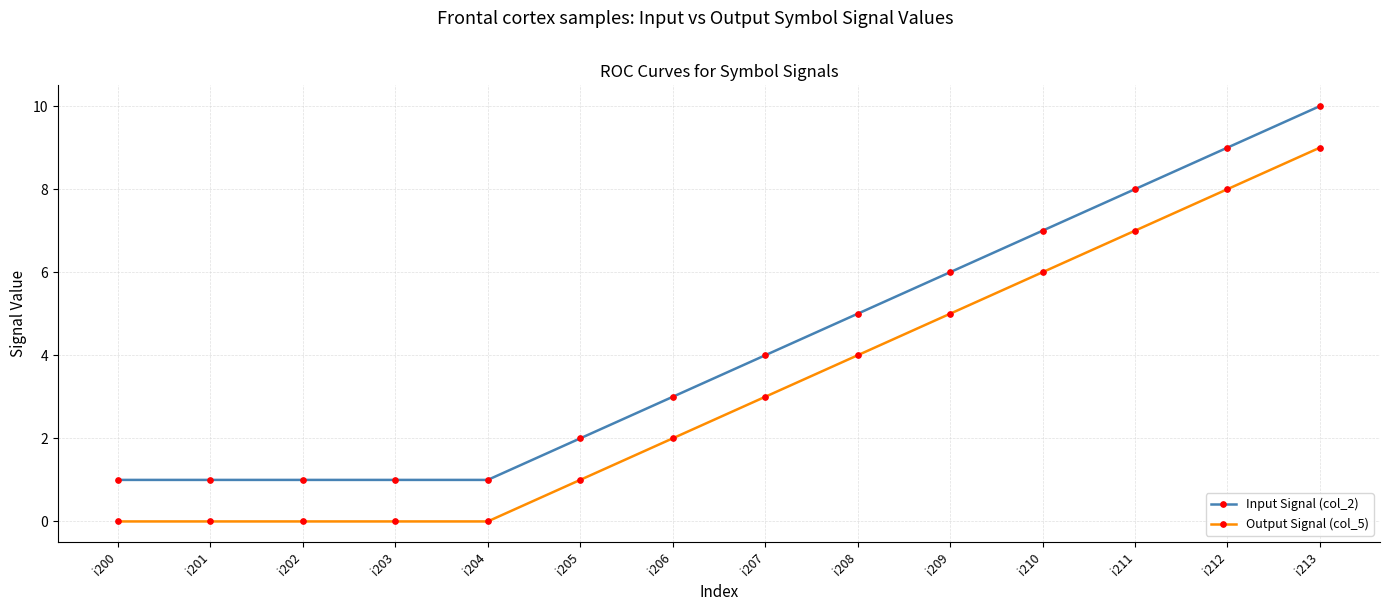

Read the Input Signal (col_2) value at i209.

6